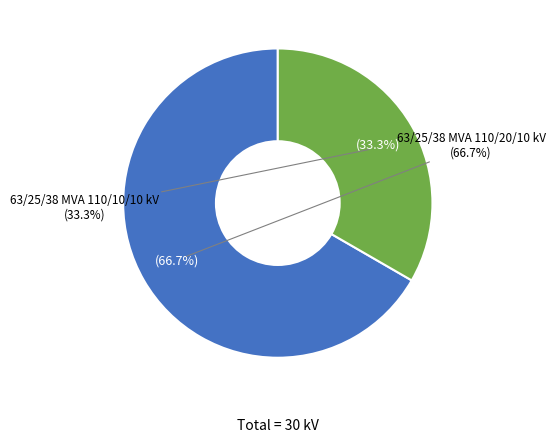

Rank the categories by value from lowest to highest.

63/25/38 MVA 110/10/10 kV, 63/25/38 MVA 110/20/10 kV